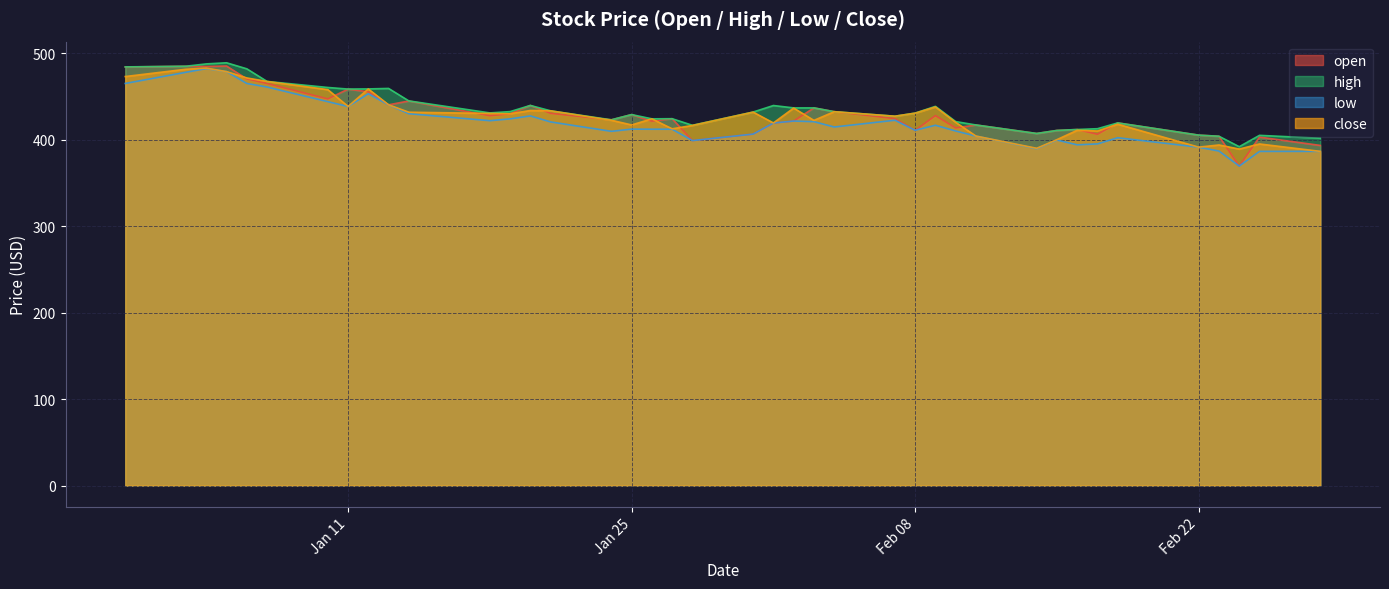

What is the minimum value shown in the chart?

369.6